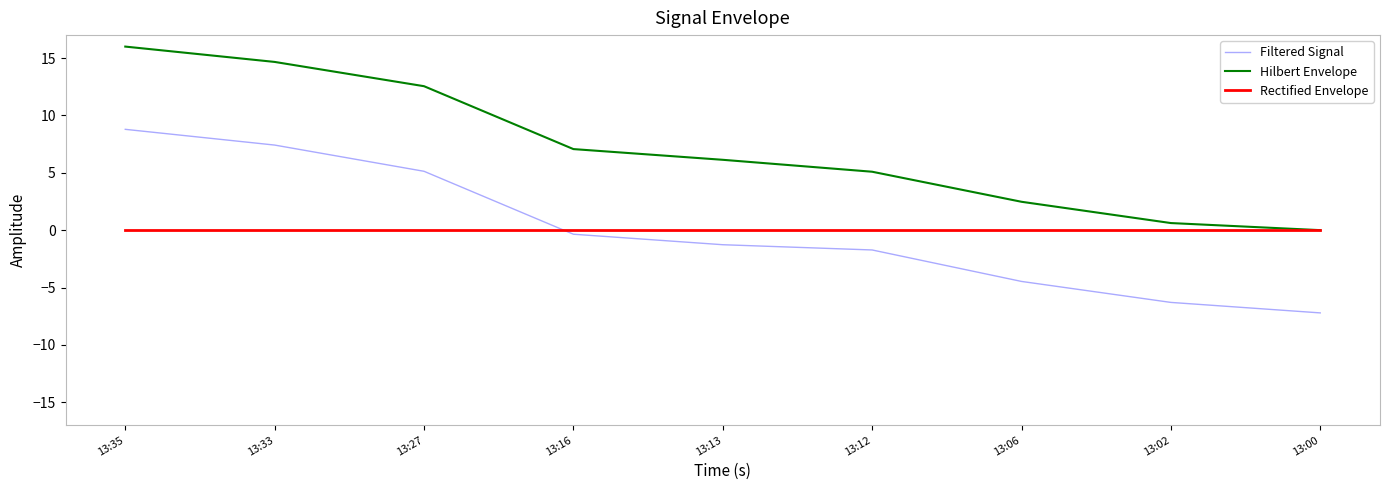

Which series has the widest spread of values?

Hilbert Envelope